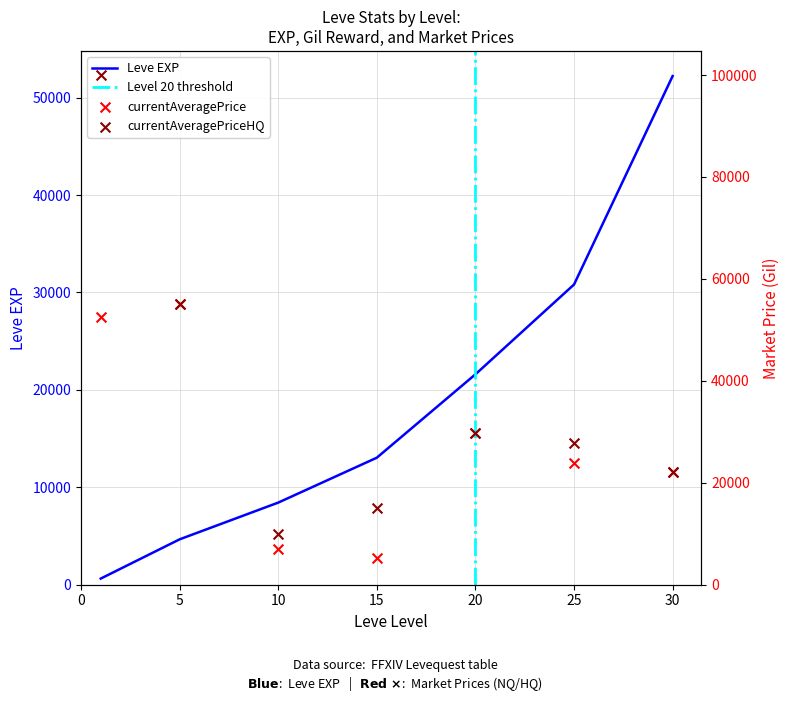

Which series has the largest total across all categories?

currentAveragePriceHQ